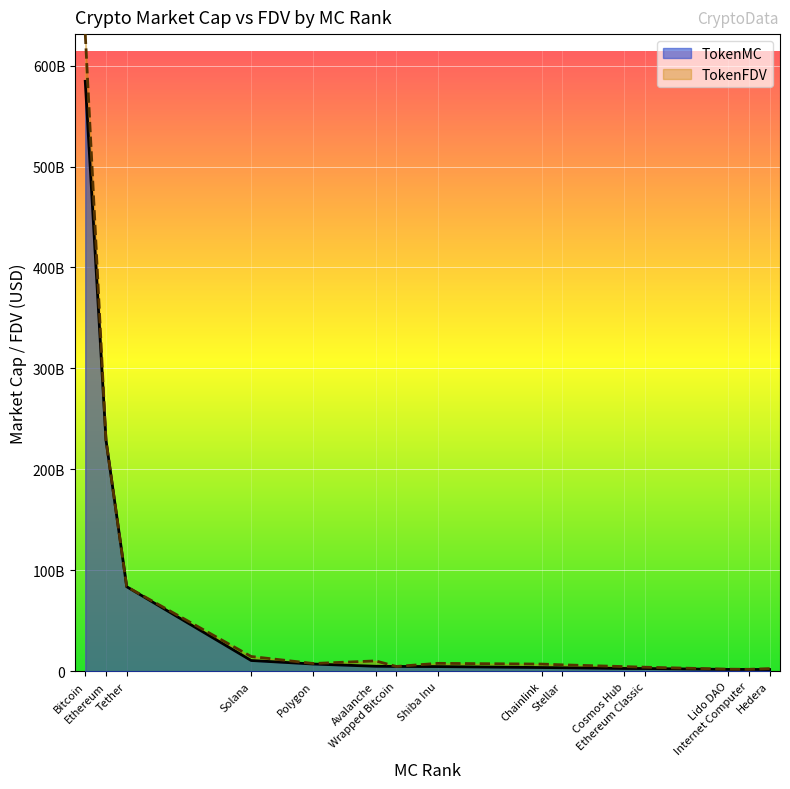

Reading left to right, extract all data points from this chart.

Bitcoin=584439715817	Ethereum=229024481136	Tether=83750304923	Solana=10647777403	Polygon=7142184194	Avalanche=4923011366	Wrapped Bitcoin=4744773034	Shiba Inu=4609143955	Chainlink=3670903052	Stellar=3448906493	Cosmos Hub=2743738704	Ethereum Classic=2694187758	Lido DAO=1798512531	Internet Computer=1789570576	Hedera=1689564255